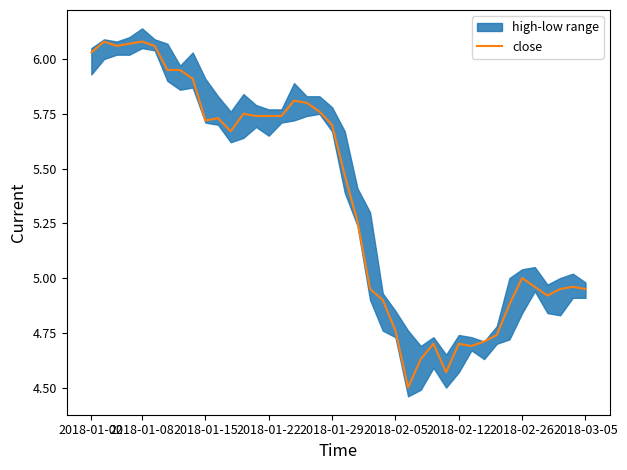

What is the lowest value of the close series?

4.5